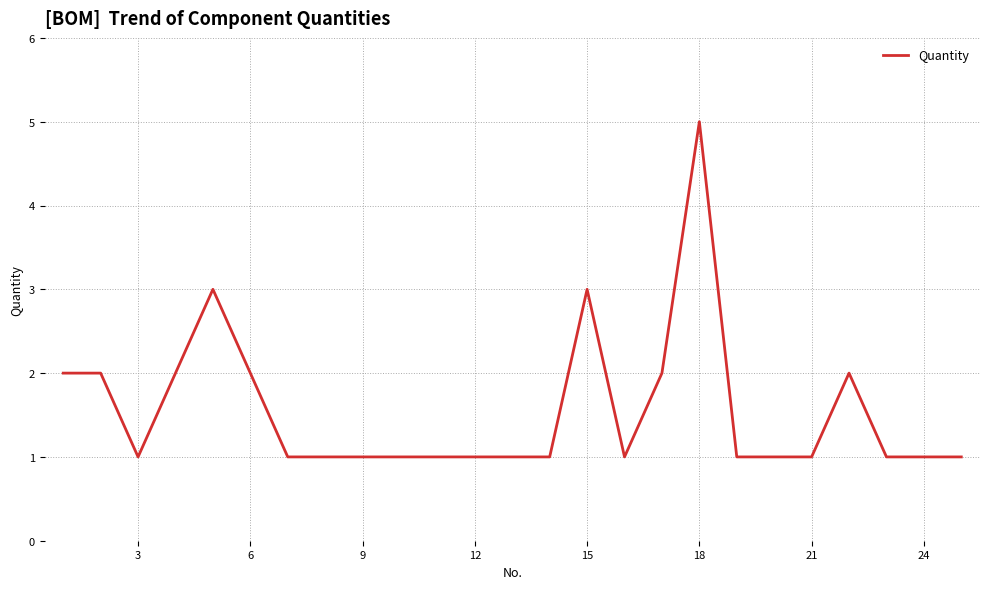

What is the greatest value displayed?

5